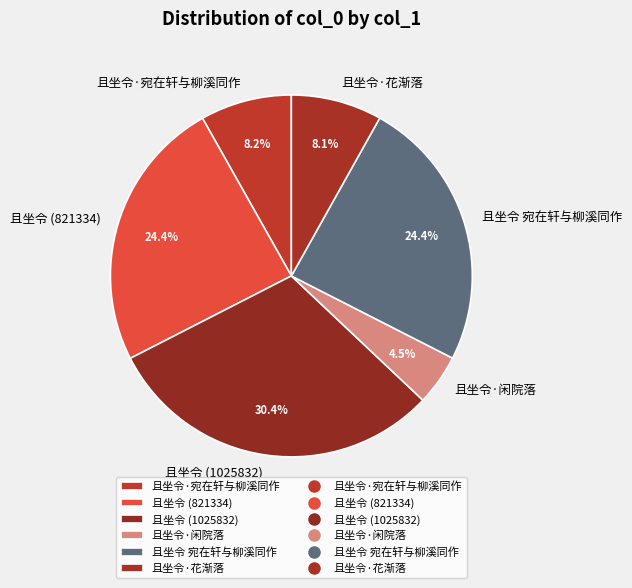

True or false: 且坐令·宛在轩与柳溪同作 accounts for 1% of the total.

False